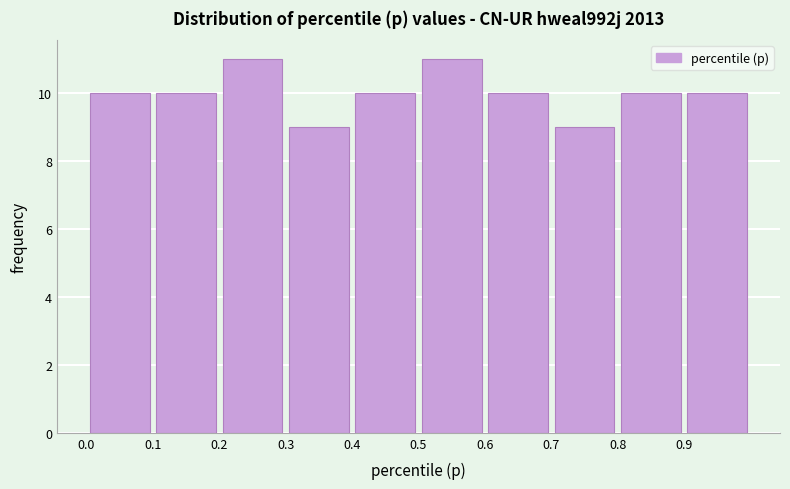

Reading left to right, transcribe this chart: for each bar, give the range it covers on the x-axis and its height. The values are not printed on the chart, so give them approximately, as read against the axis.

0.0 to 0.1: 10
0.1 to 0.2: 10
0.2 to 0.3: 11
0.3 to 0.4: 9
0.4 to 0.5: 10
0.5 to 0.6: 11
0.6 to 0.7: 10
0.7 to 0.8: 9
0.8 to 0.9: 10
0.9 to 1.0: 10